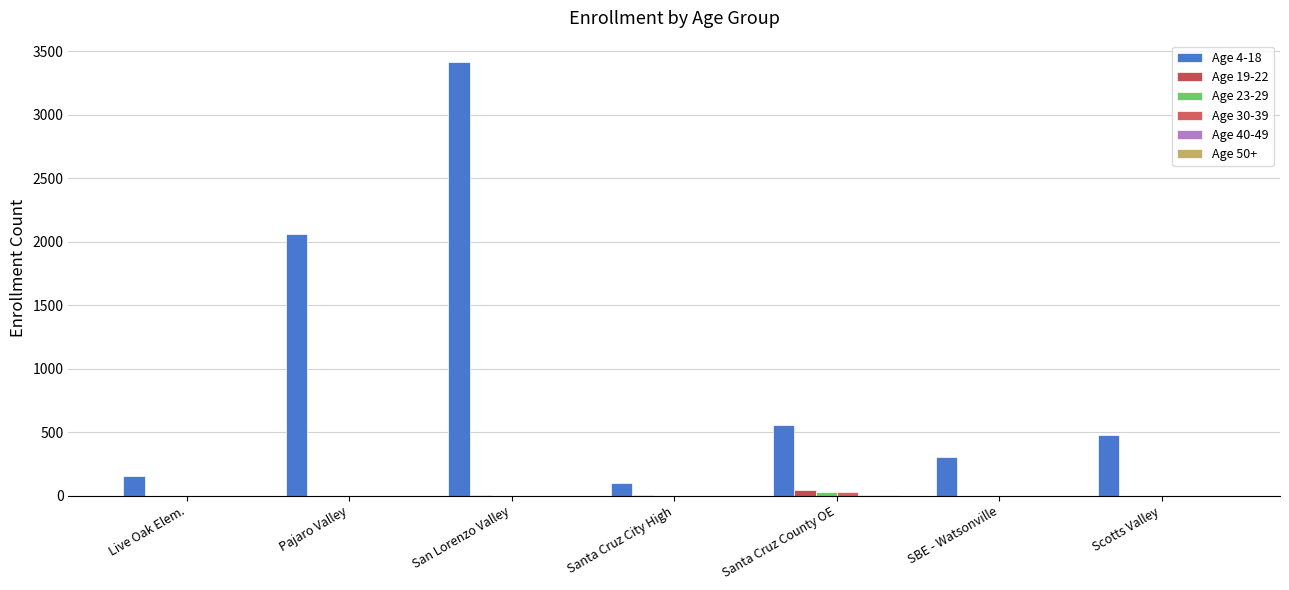

Which series has the widest spread of values?

Age 4-18